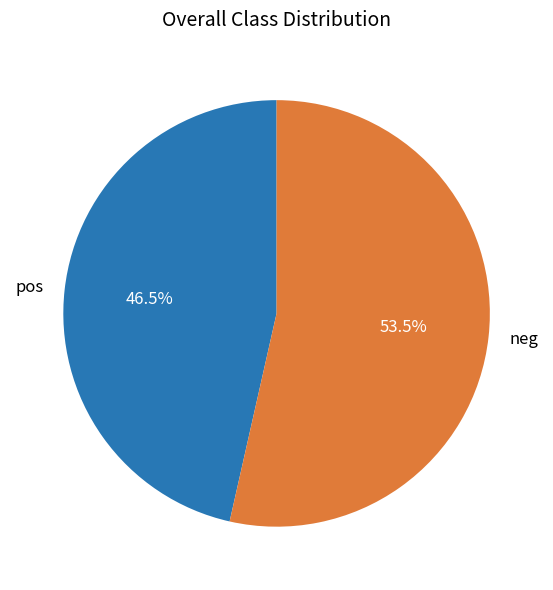

Which category has the biggest portion of the pie?

neg